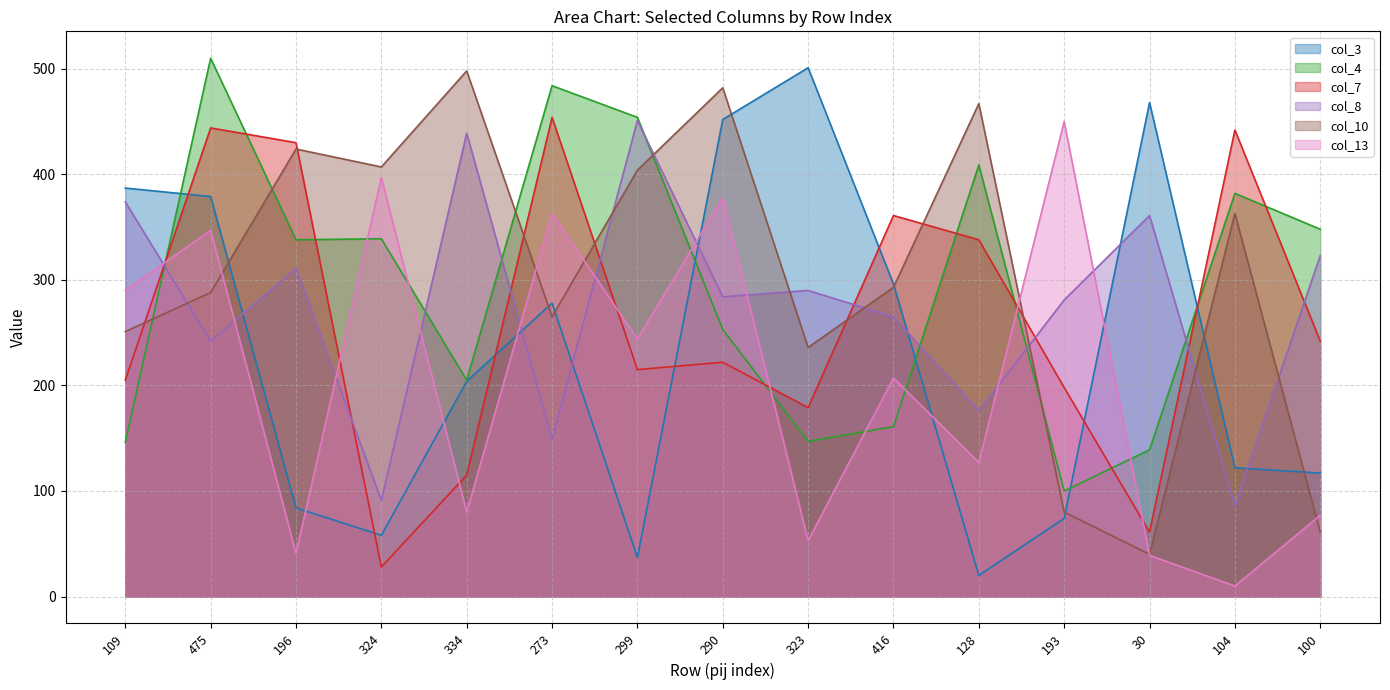

Reading left to right, transcribe all the data shown in this chart.

col_3: 387	379	84	58	204	278	37	452	501	296	20	74	468	122	117
col_4: 146	510	338	339	205	484	454	253	147	161	409	100	139	382	348
col_7: 205	444	430	28	115	454	215	222	179	361	338	198	61	442	242
col_8: 374	242	311	91	439	149	451	284	290	265	176	281	361	86	323
col_10: 251	288	424	407	498	265	404	482	236	293	467	80	40	363	61
col_13: 290	347	41	397	80	363	244	378	53	207	127	450	39	10	77